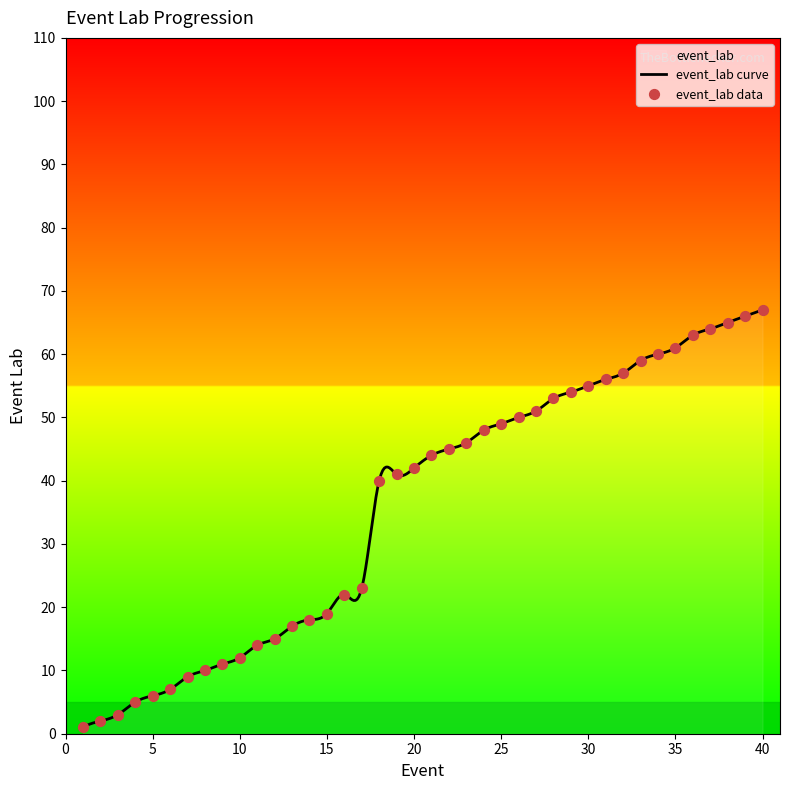

What is the ratio of the value at 30 to the value at 39?

0.8